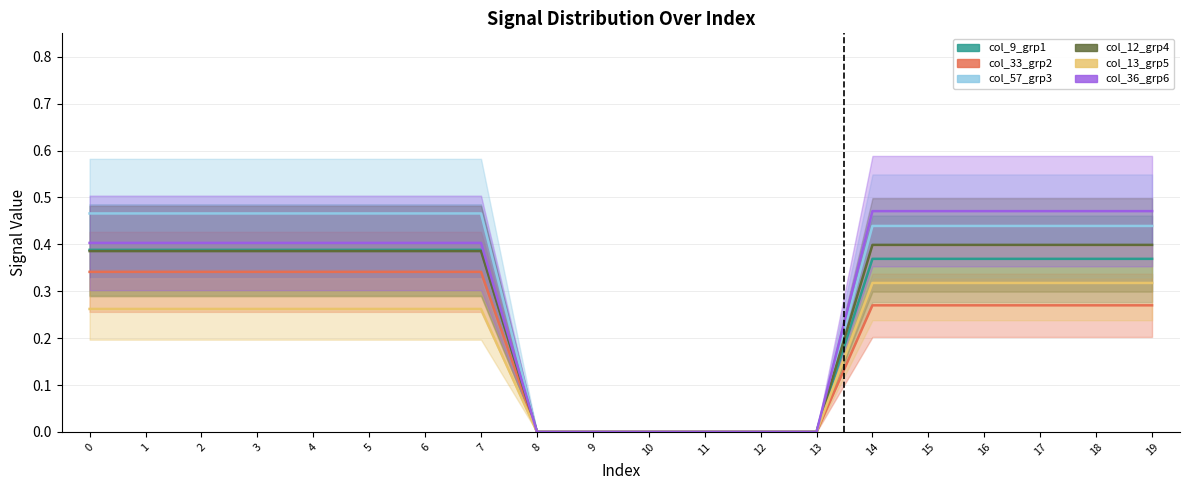

Reading right to left, list all the values displayed in this chart.

col_9_grp1: 0.4	0.4	0.4	0.4	0.4	0.4	0.0	0.0	0.0	0.0	0.0	0.0	0.4	0.4	0.4	0.4	0.4	0.4	0.4	0.4
col_33_grp2: 0.3	0.3	0.3	0.3	0.3	0.3	0.0	0.0	0.0	0.0	0.0	0.0	0.3	0.3	0.3	0.3	0.3	0.3	0.3	0.3
col_57_grp3: 0.4	0.4	0.4	0.4	0.4	0.4	0.0	0.0	0.0	0.0	0.0	0.0	0.5	0.5	0.5	0.5	0.5	0.5	0.5	0.5
col_12_grp4: 0.4	0.4	0.4	0.4	0.4	0.4	0.0	0.0	0.0	0.0	0.0	0.0	0.4	0.4	0.4	0.4	0.4	0.4	0.4	0.4
col_13_grp5: 0.3	0.3	0.3	0.3	0.3	0.3	0.0	0.0	0.0	0.0	0.0	0.0	0.3	0.3	0.3	0.3	0.3	0.3	0.3	0.3
col_36_grp6: 0.5	0.5	0.5	0.5	0.5	0.5	0.0	0.0	0.0	0.0	0.0	0.0	0.4	0.4	0.4	0.4	0.4	0.4	0.4	0.4